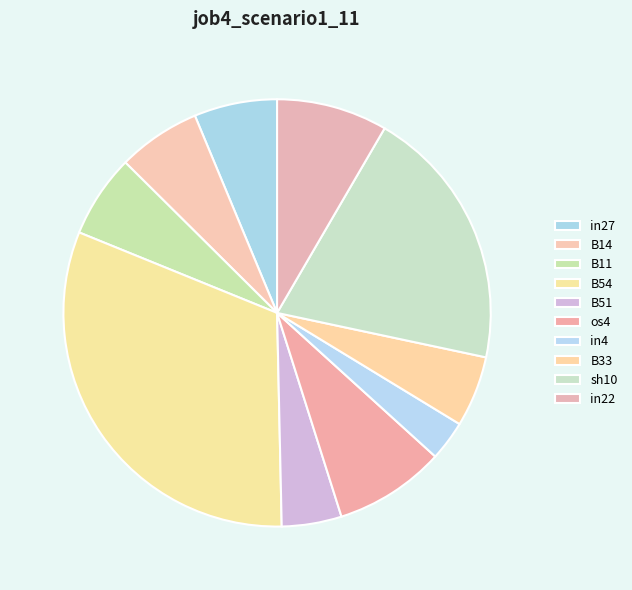

What portion of the pie excludes in27?

93.7%